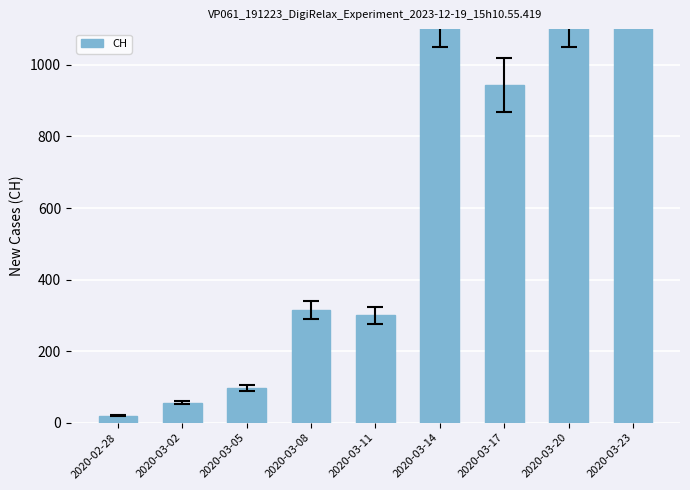

True or false: the data shows 97 at 2020-03-05.

True